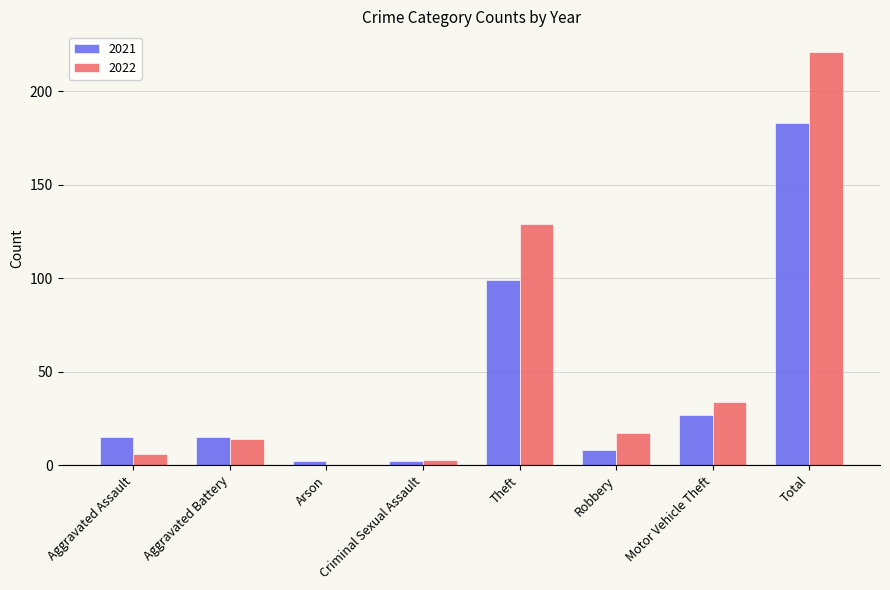

Which series has the widest spread of values?

2022